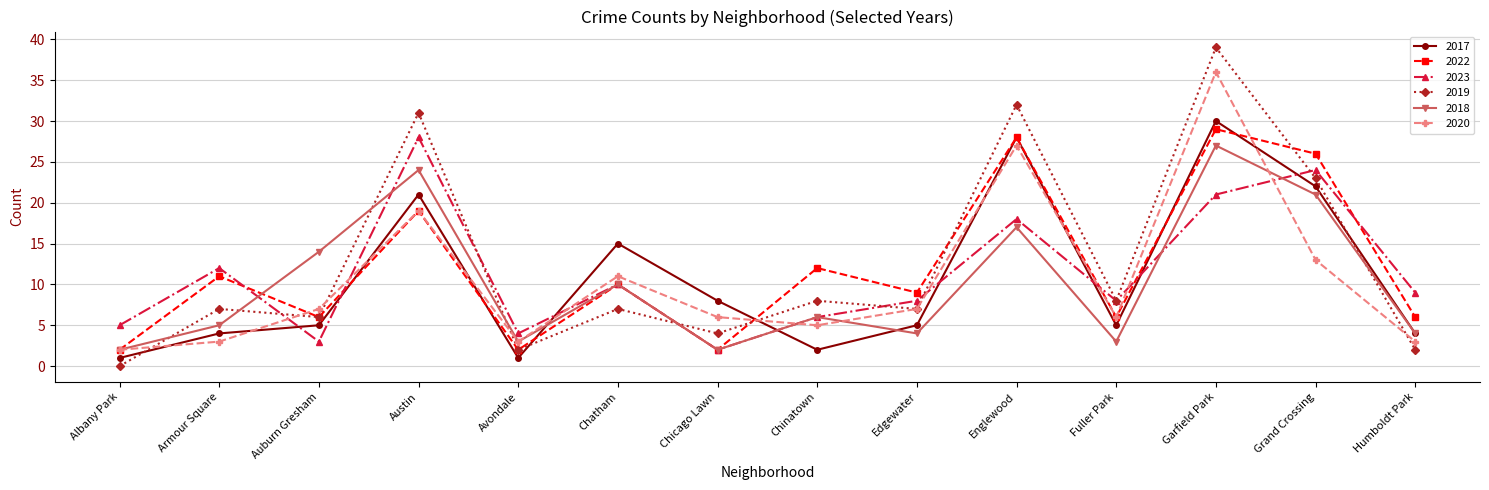

What value does the 2020 series have at Chatham?

11